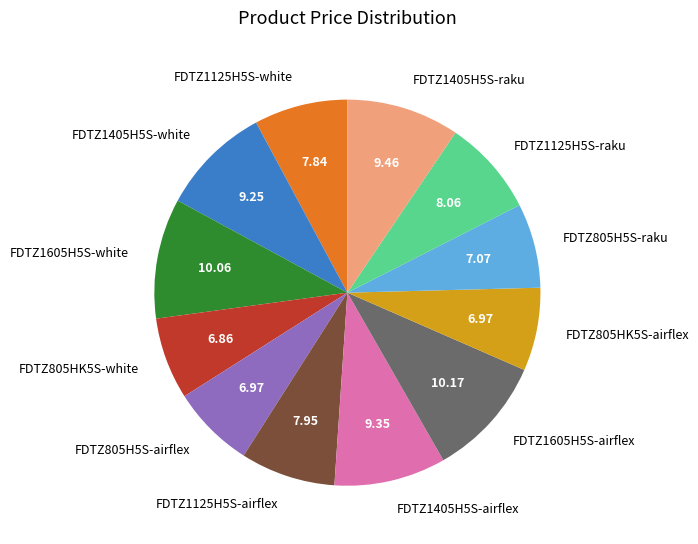

Which has a higher value, FDTZ1125H5S-raku or FDTZ1405H5S-raku?

FDTZ1405H5S-raku